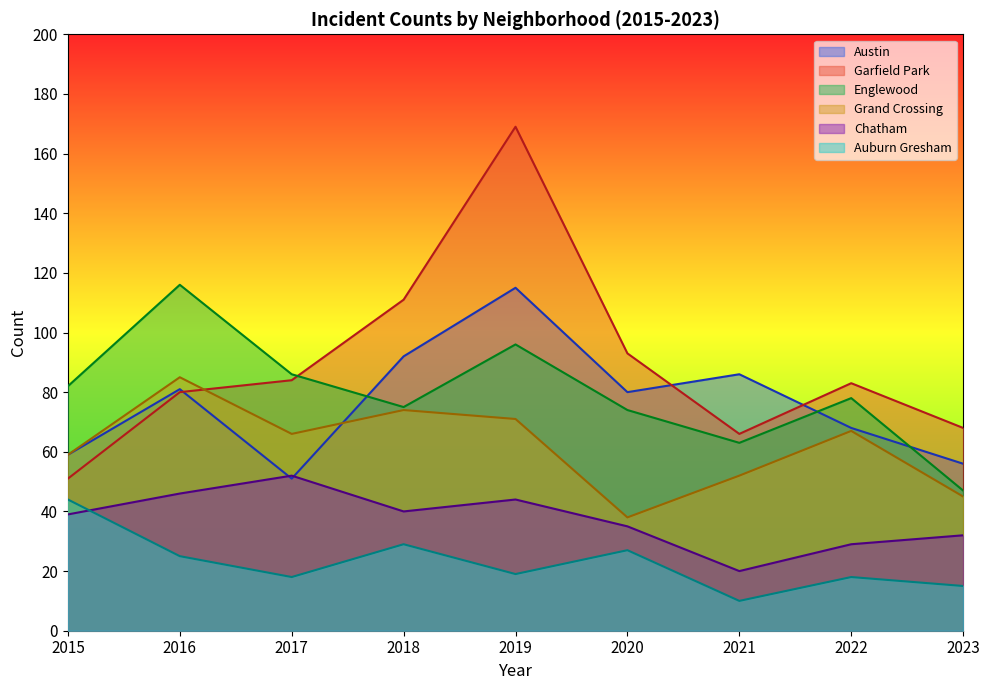

Which series changed the most between 2015 and 2016?

Englewood